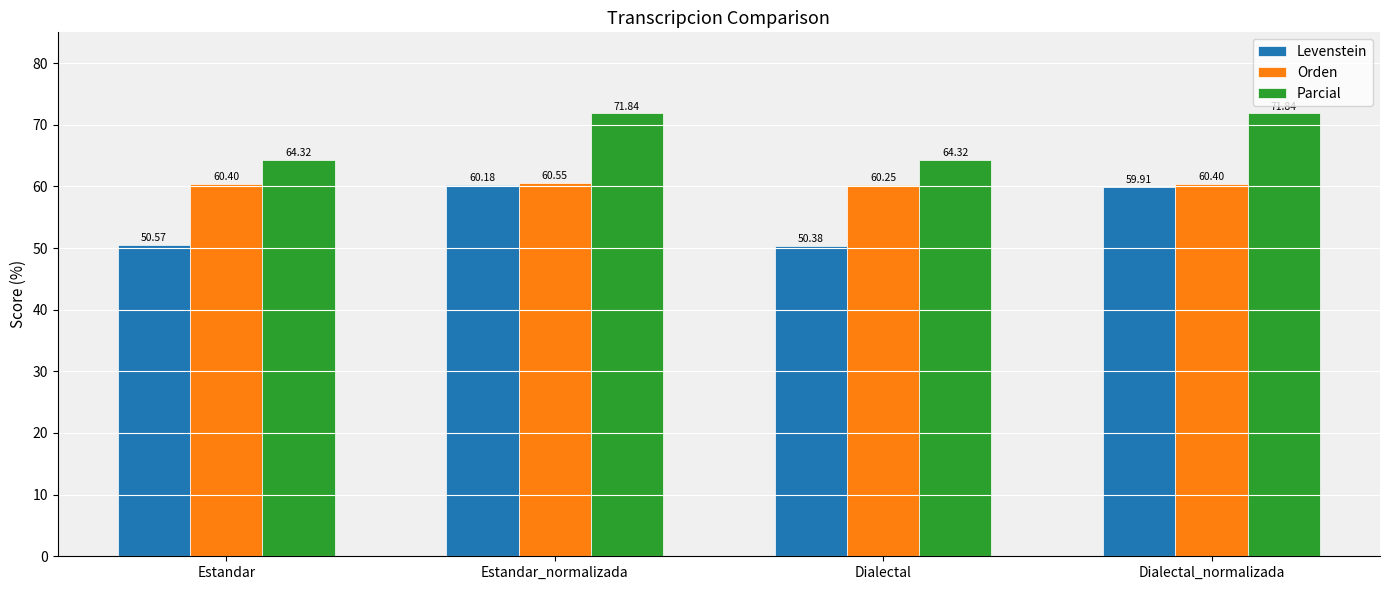

What is the value of the Orden bar at the 2nd from the left?

60.5